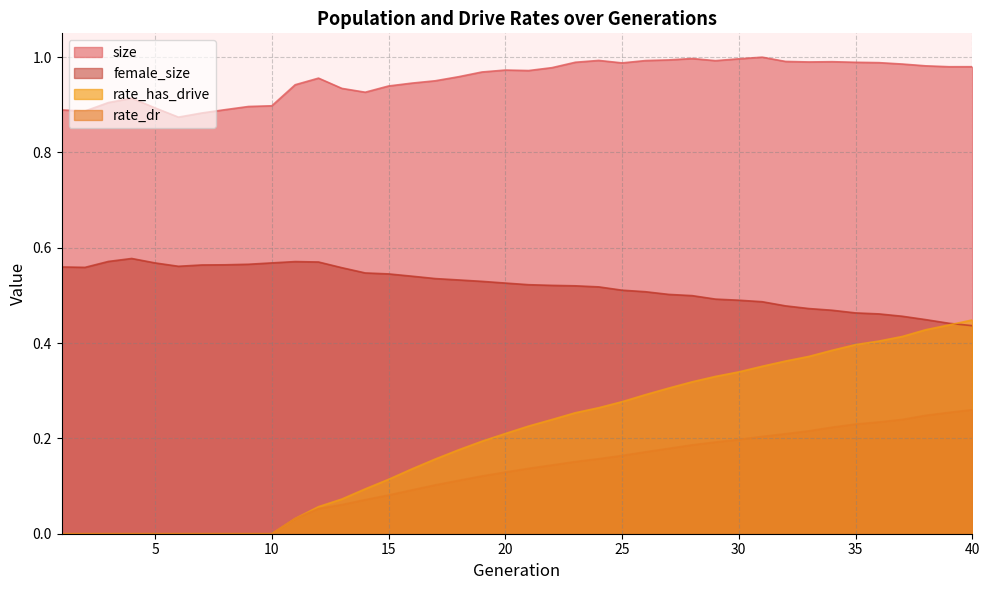

What is the difference between the highest and lowest values at 28?

0.8